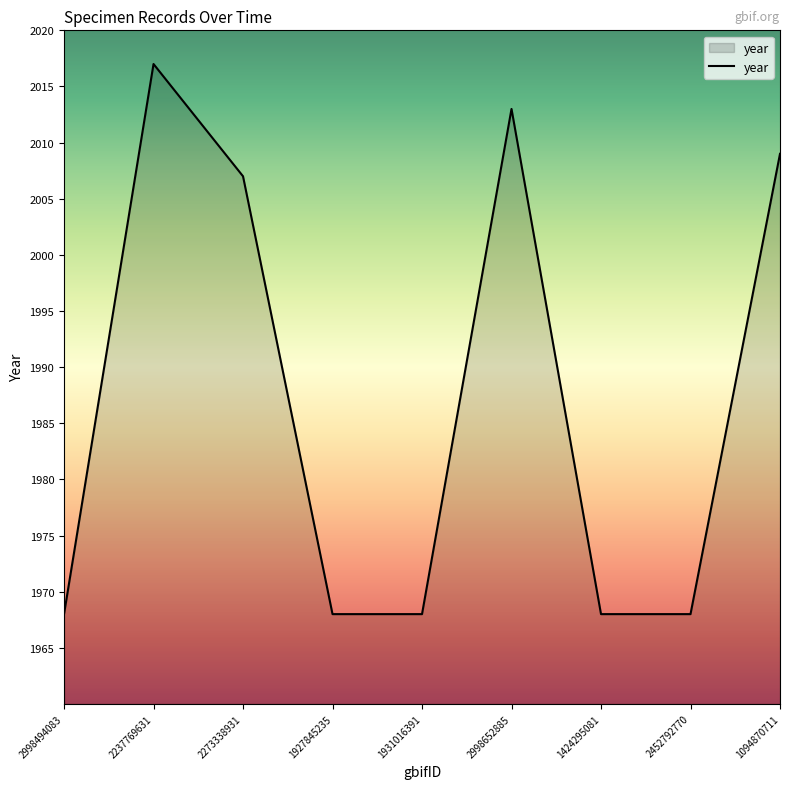

True or false: the data shows 1968 at 1931016391.

True